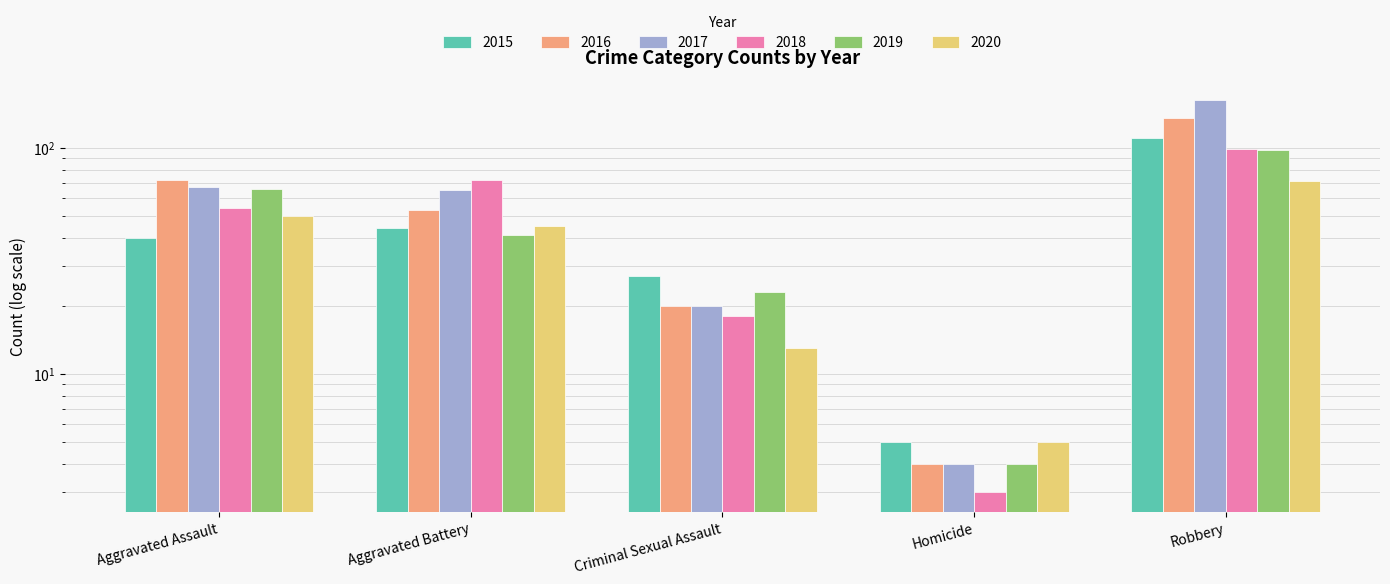

What position from the left is Aggravated Battery?

2